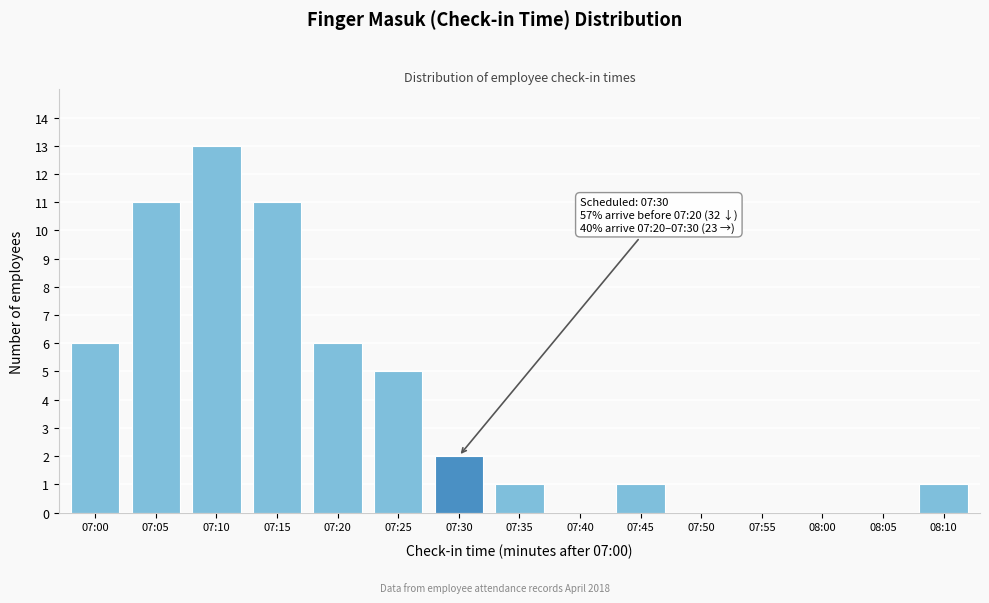

Reading left to right, list all the values displayed in this chart.

07:00=6	07:05=11	07:10=13	07:15=11	07:20=6	07:25=5	07:30=2	07:35=1	07:40=0	07:45=1	07:50=0	07:55=0	08:00=0	08:05=0	08:10=1